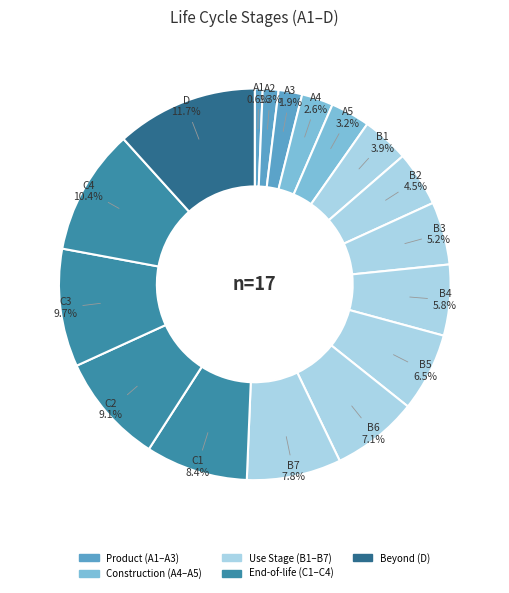

What is the smallest slice in the pie chart?

A1